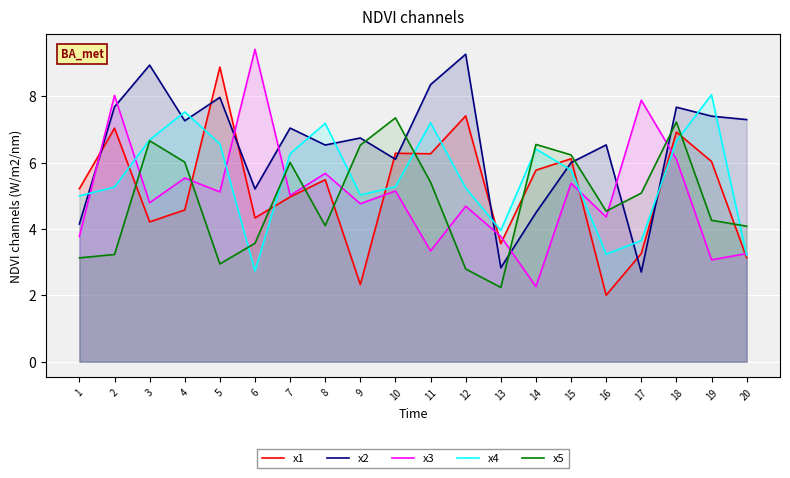

Does the chart display data point markers on the line(s)?

No